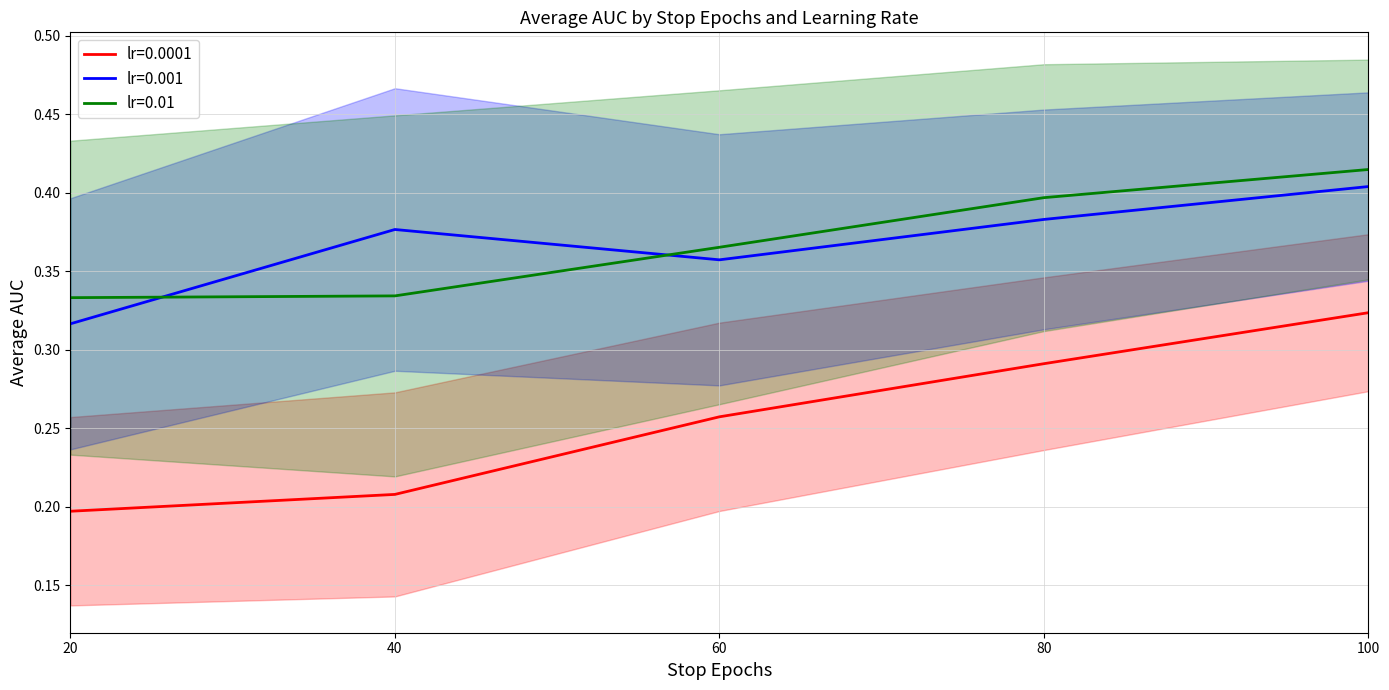

How many lines are shown in the chart?

3